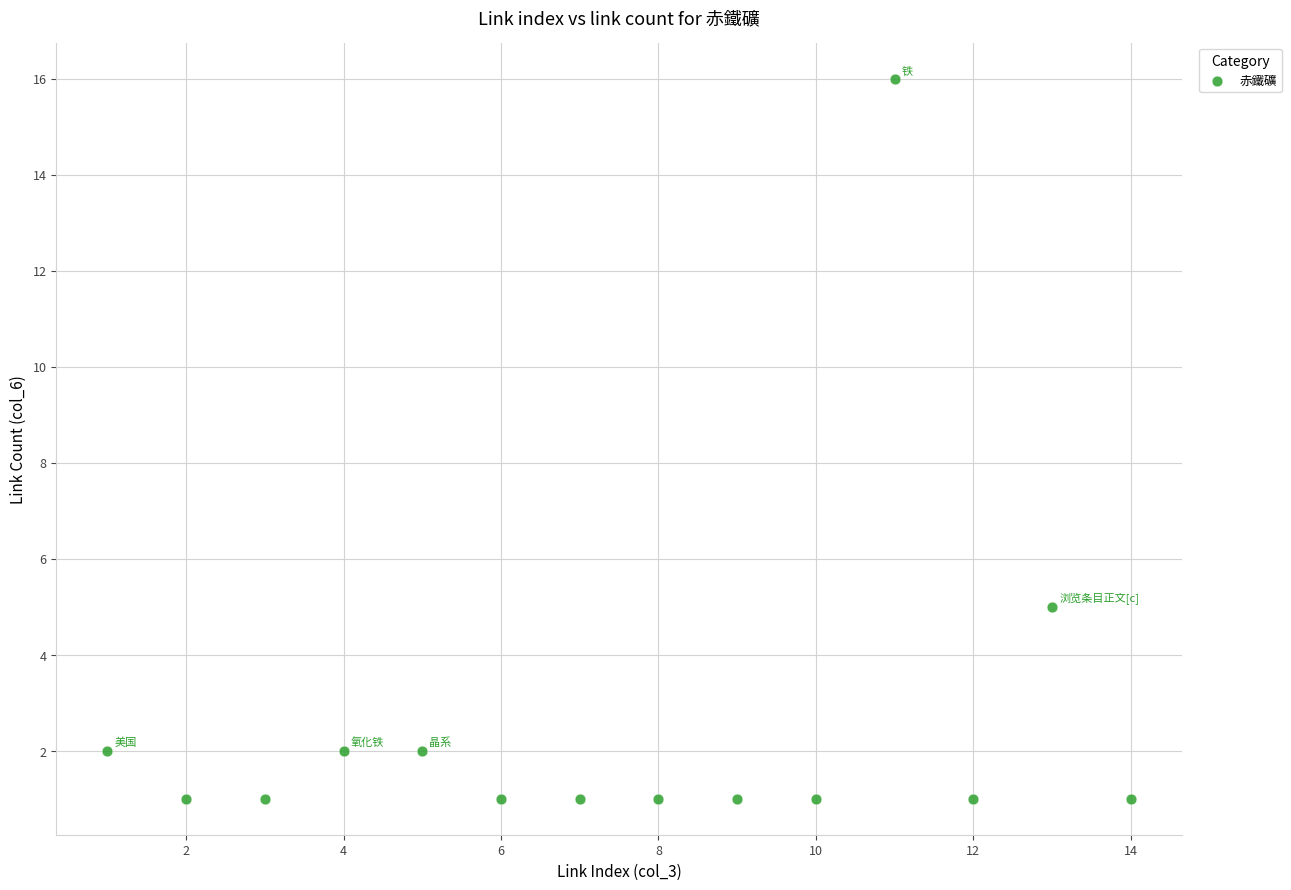

What is the range of Y values (max minus min)?

15